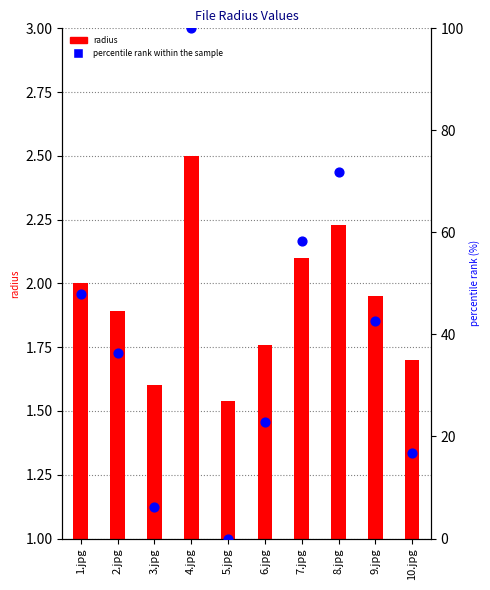

Is the value of percentile rank within the sample at 2.jpg greater than the value of radius at 2.jpg?

Yes